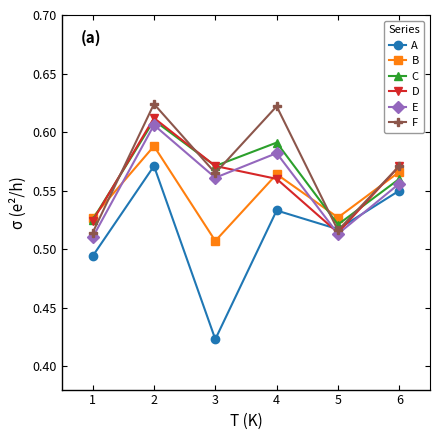

Between 2 and 5, which series saw the biggest shift?

F